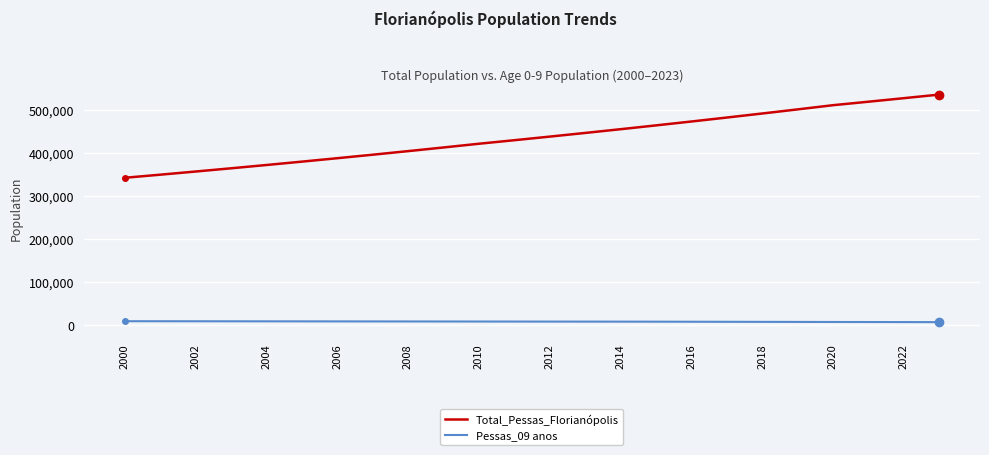

Which series has the widest spread of values?

Total_Pessas_Florianópolis